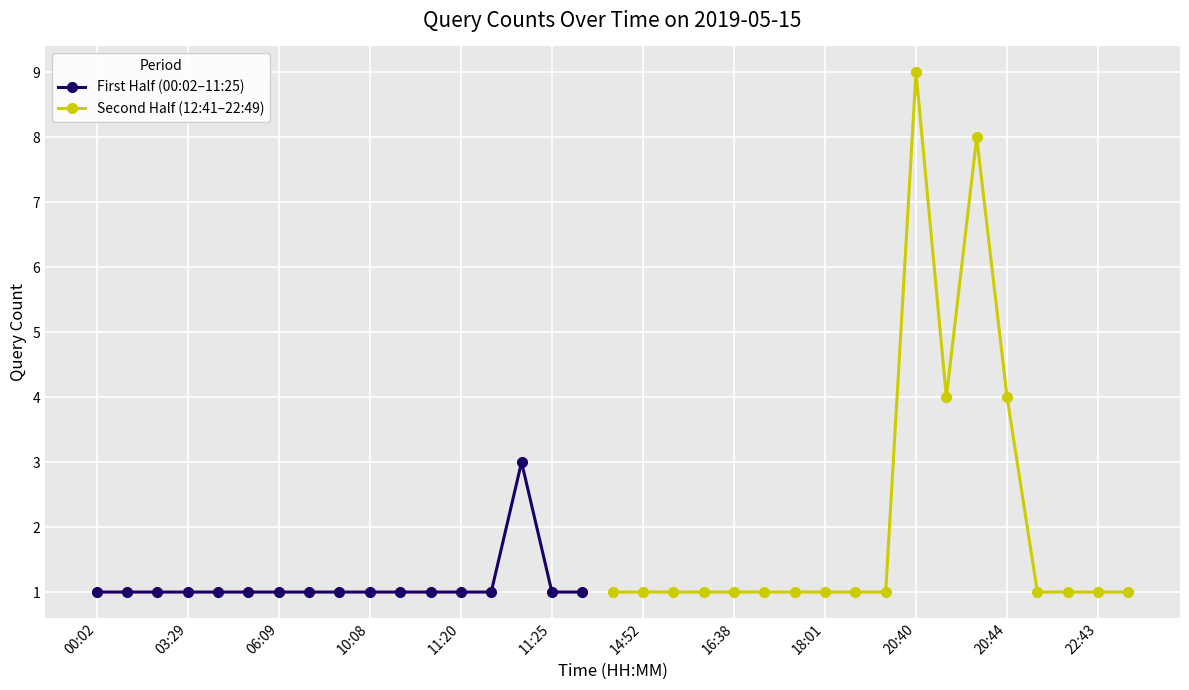

How many points are higher than both their immediate neighbors (excluding endpoints)?

3